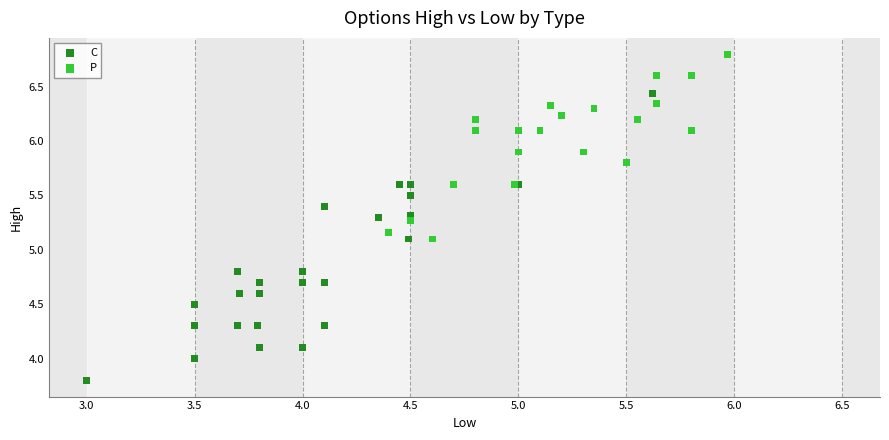

Which series has the widest spread of Y values?

C